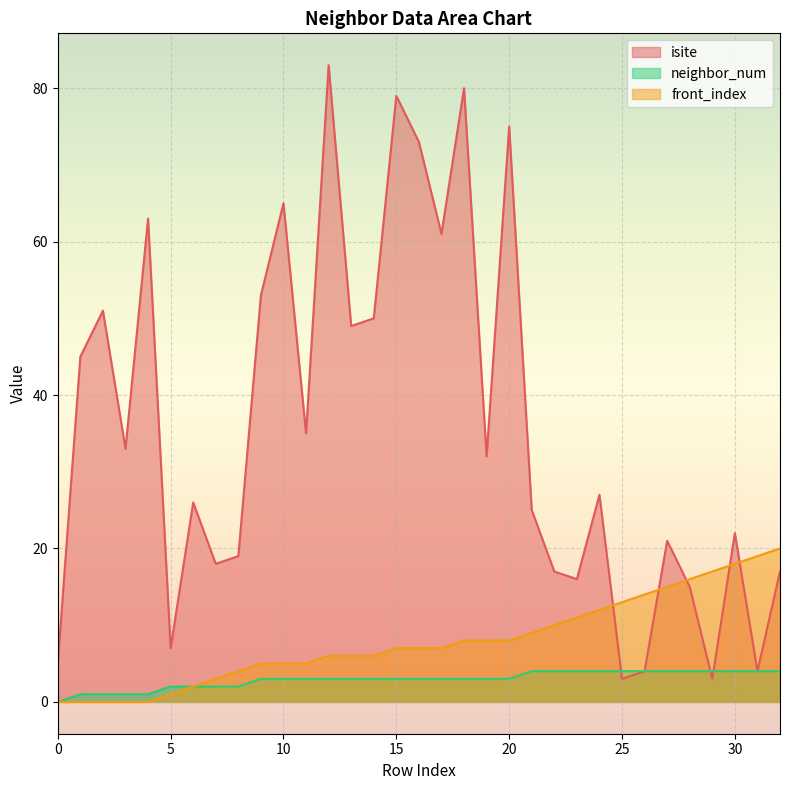

What is the lowest value of the isite series?

3